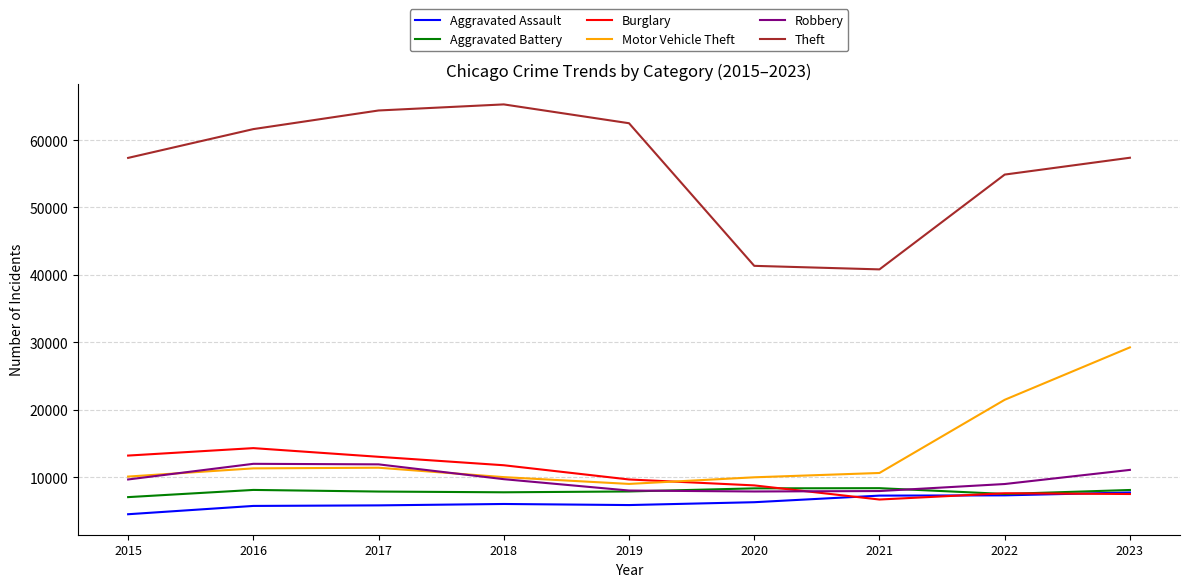

True or false: Motor Vehicle Theft and Aggravated Assault cross at least once.

False